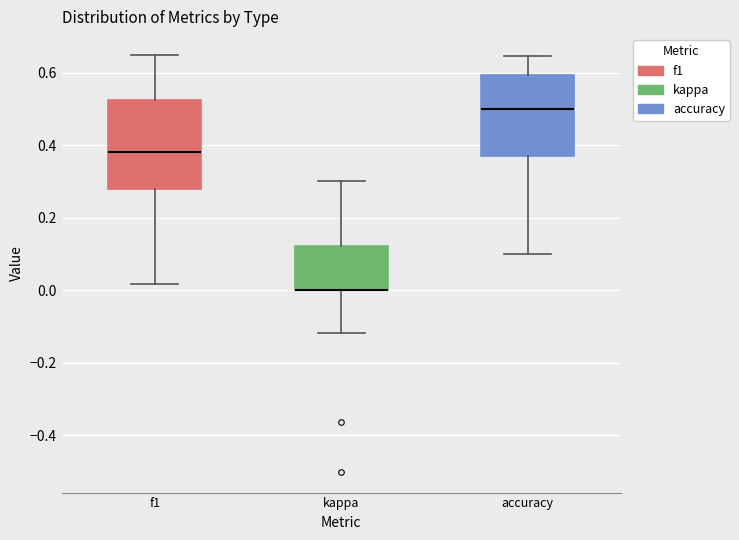

Reading left to right, transcribe this box plot: for each box, give where its median line is, the range the box spans, and where its two whiskers end, as read against the y-axis. The values are not printed on the chart, so give them approximately, as read against the axis.

f1: median 0.38, box 0.28 to 0.52, whiskers 0.02 to 0.64
kappa: median 0.00 (drawn on the box's lower edge), box 0.00 to 0.12, whiskers -0.12 to 0.30
accuracy: median 0.50, box 0.38 to 0.60, whiskers 0.10 to 0.64